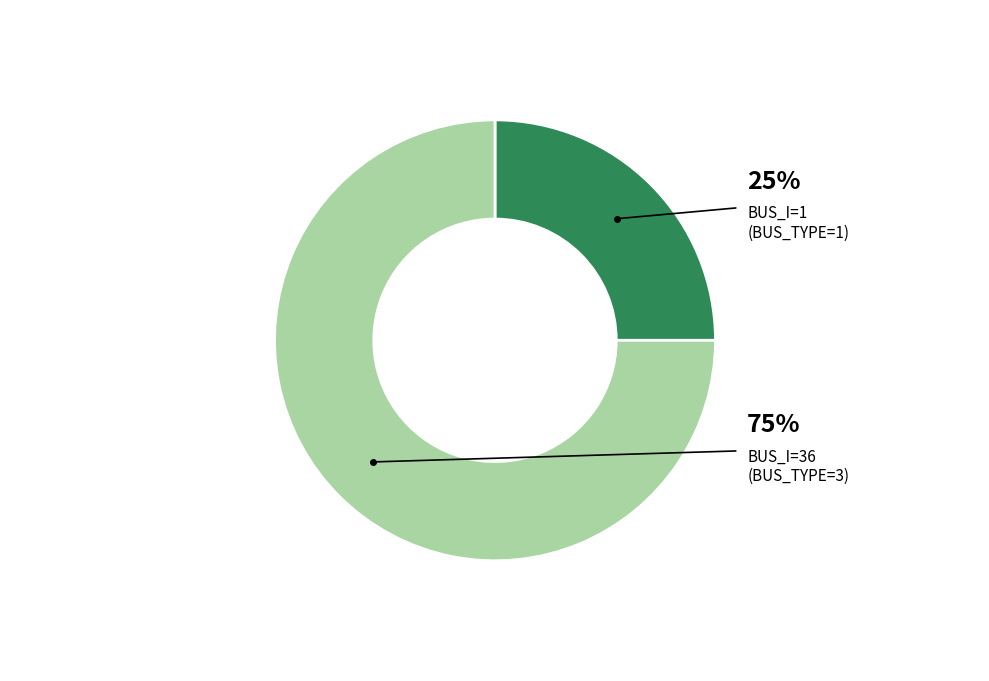

Is it true that BUS_I=1 is 25% of the pie?

True